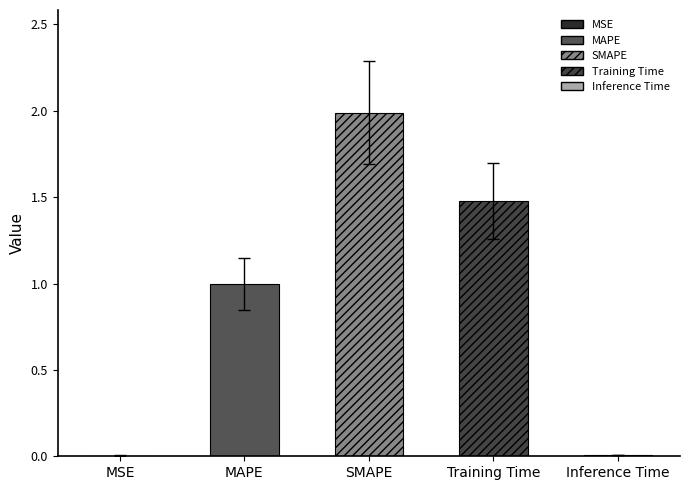

What is the sum of all values?

4.5